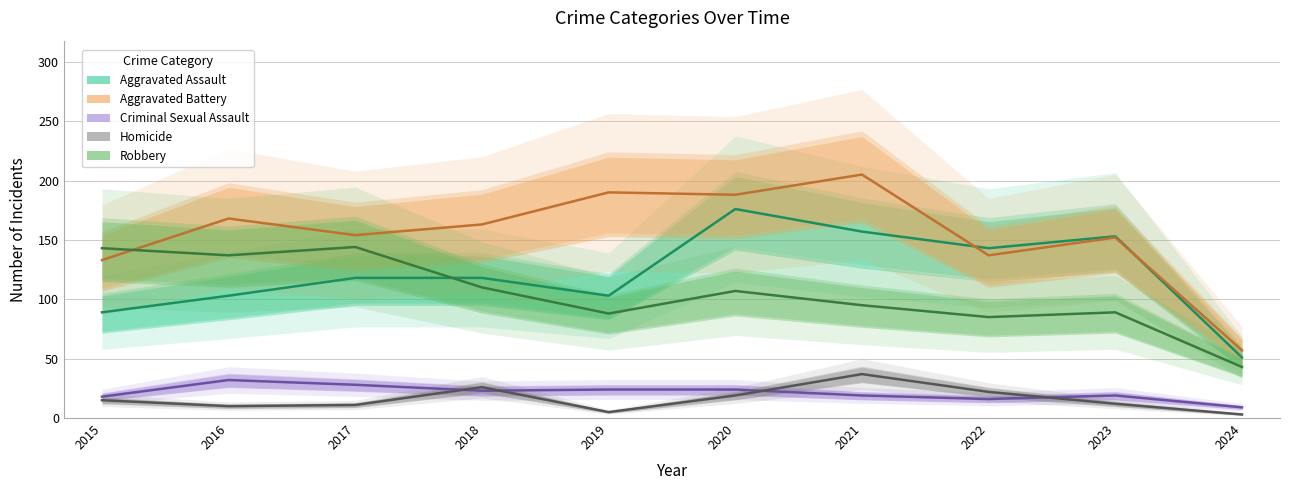

True or false: Robbery has a value of 137 at 2016.

True